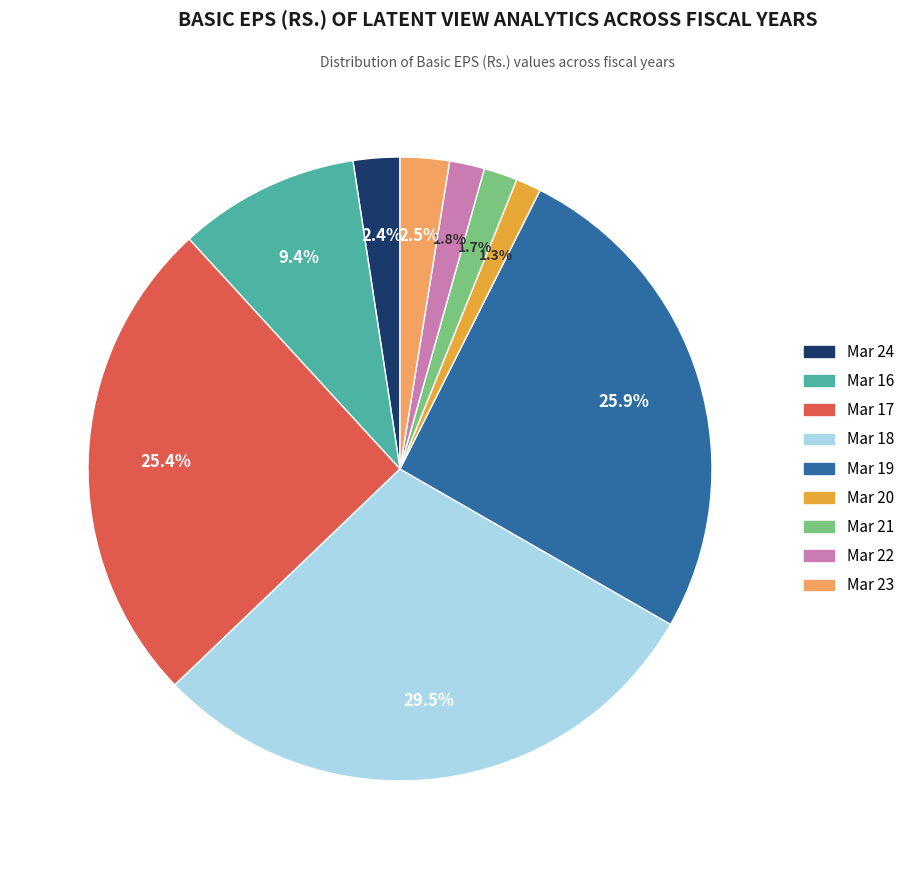

What portion of the pie excludes Mar 17?

74.6%